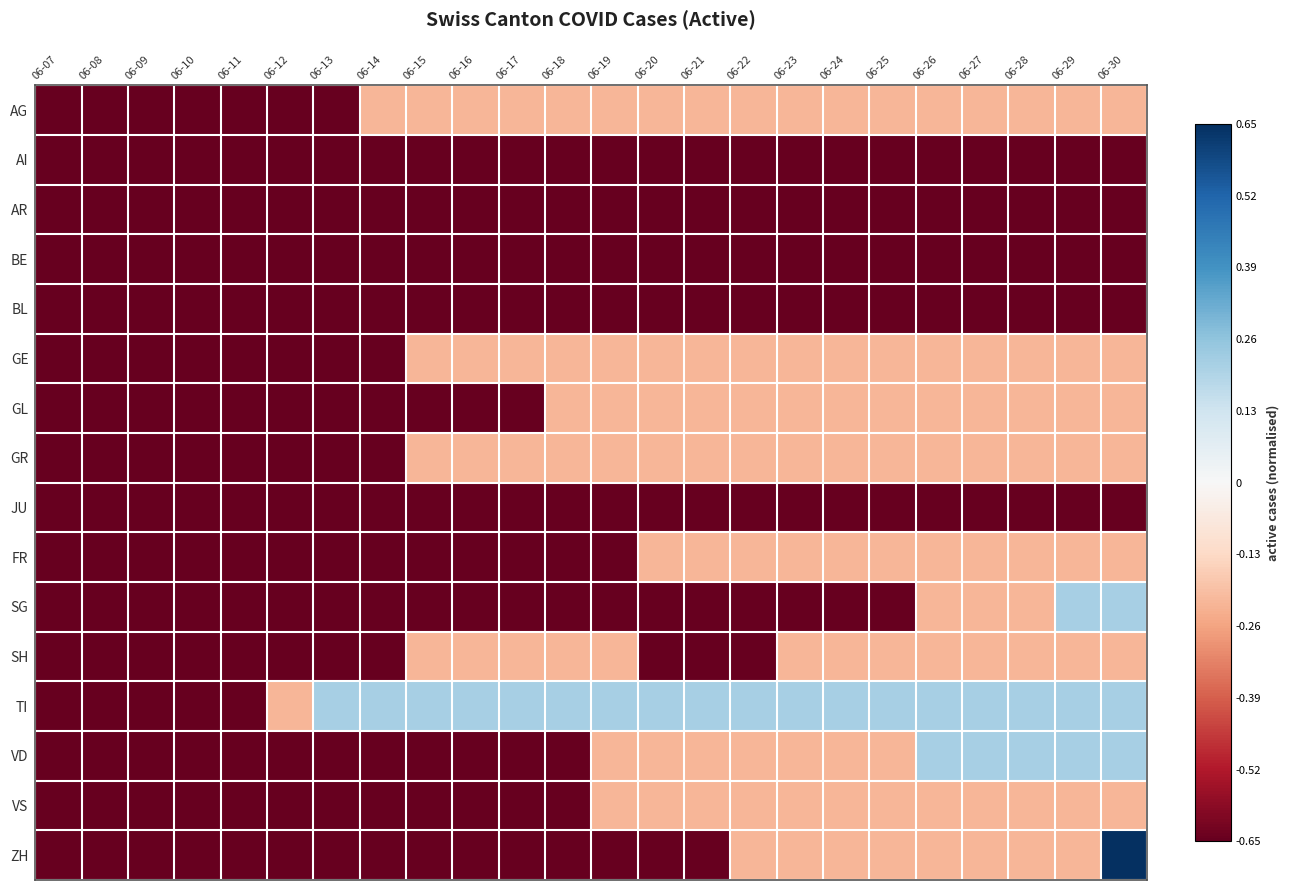

Reading right to left, list all the values displayed in this chart.

AG: 06-30=-0.2	06-29=-0.2	06-28=-0.2	06-27=-0.2	06-26=-0.2	06-25=-0.2	06-24=-0.2	06-23=-0.2	06-22=-0.2	06-21=-0.2	06-20=-0.2	06-19=-0.2	06-18=-0.2	06-17=-0.2	06-16=-0.2	06-15=-0.2	06-14=-0.2	06-13=-0.7	06-12=-0.7	06-11=-0.7	06-10=-0.7	06-09=-0.7	06-08=-0.7	06-07=-0.7
AI: 06-30=-0.7	06-29=-0.7	06-28=-0.7	06-27=-0.7	06-26=-0.7	06-25=-0.7	06-24=-0.7	06-23=-0.7	06-22=-0.7	06-21=-0.7	06-20=-0.7	06-19=-0.7	06-18=-0.7	06-17=-0.7	06-16=-0.7	06-15=-0.7	06-14=-0.7	06-13=-0.7	06-12=-0.7	06-11=-0.7	06-10=-0.7	06-09=-0.7	06-08=-0.7	06-07=-0.7
AR: 06-30=-0.7	06-29=-0.7	06-28=-0.7	06-27=-0.7	06-26=-0.7	06-25=-0.7	06-24=-0.7	06-23=-0.7	06-22=-0.7	06-21=-0.7	06-20=-0.7	06-19=-0.7	06-18=-0.7	06-17=-0.7	06-16=-0.7	06-15=-0.7	06-14=-0.7	06-13=-0.7	06-12=-0.7	06-11=-0.7	06-10=-0.7	06-09=-0.7	06-08=-0.7	06-07=-0.7
BE: 06-30=-0.7	06-29=-0.7	06-28=-0.7	06-27=-0.7	06-26=-0.7	06-25=-0.7	06-24=-0.7	06-23=-0.7	06-22=-0.7	06-21=-0.7	06-20=-0.7	06-19=-0.7	06-18=-0.7	06-17=-0.7	06-16=-0.7	06-15=-0.7	06-14=-0.7	06-13=-0.7	06-12=-0.7	06-11=-0.7	06-10=-0.7	06-09=-0.7	06-08=-0.7	06-07=-0.7
BL: 06-30=-0.7	06-29=-0.7	06-28=-0.7	06-27=-0.7	06-26=-0.7	06-25=-0.7	06-24=-0.7	06-23=-0.7	06-22=-0.7	06-21=-0.7	06-20=-0.7	06-19=-0.7	06-18=-0.7	06-17=-0.7	06-16=-0.7	06-15=-0.7	06-14=-0.7	06-13=-0.7	06-12=-0.7	06-11=-0.7	06-10=-0.7	06-09=-0.7	06-08=-0.7	06-07=-0.7
GE: 06-30=-0.2	06-29=-0.2	06-28=-0.2	06-27=-0.2	06-26=-0.2	06-25=-0.2	06-24=-0.2	06-23=-0.2	06-22=-0.2	06-21=-0.2	06-20=-0.2	06-19=-0.2	06-18=-0.2	06-17=-0.2	06-16=-0.2	06-15=-0.2	06-14=-0.7	06-13=-0.7	06-12=-0.7	06-11=-0.7	06-10=-0.7	06-09=-0.7	06-08=-0.7	06-07=-0.7
GL: 06-30=-0.2	06-29=-0.2	06-28=-0.2	06-27=-0.2	06-26=-0.2	06-25=-0.2	06-24=-0.2	06-23=-0.2	06-22=-0.2	06-21=-0.2	06-20=-0.2	06-19=-0.2	06-18=-0.2	06-17=-0.7	06-16=-0.7	06-15=-0.7	06-14=-0.7	06-13=-0.7	06-12=-0.7	06-11=-0.7	06-10=-0.7	06-09=-0.7	06-08=-0.7	06-07=-0.7
GR: 06-30=-0.2	06-29=-0.2	06-28=-0.2	06-27=-0.2	06-26=-0.2	06-25=-0.2	06-24=-0.2	06-23=-0.2	06-22=-0.2	06-21=-0.2	06-20=-0.2	06-19=-0.2	06-18=-0.2	06-17=-0.2	06-16=-0.2	06-15=-0.2	06-14=-0.7	06-13=-0.7	06-12=-0.7	06-11=-0.7	06-10=-0.7	06-09=-0.7	06-08=-0.7	06-07=-0.7
JU: 06-30=-0.7	06-29=-0.7	06-28=-0.7	06-27=-0.7	06-26=-0.7	06-25=-0.7	06-24=-0.7	06-23=-0.7	06-22=-0.7	06-21=-0.7	06-20=-0.7	06-19=-0.7	06-18=-0.7	06-17=-0.7	06-16=-0.7	06-15=-0.7	06-14=-0.7	06-13=-0.7	06-12=-0.7	06-11=-0.7	06-10=-0.7	06-09=-0.7	06-08=-0.7	06-07=-0.7
FR: 06-30=-0.2	06-29=-0.2	06-28=-0.2	06-27=-0.2	06-26=-0.2	06-25=-0.2	06-24=-0.2	06-23=-0.2	06-22=-0.2	06-21=-0.2	06-20=-0.2	06-19=-0.7	06-18=-0.7	06-17=-0.7	06-16=-0.7	06-15=-0.7	06-14=-0.7	06-13=-0.7	06-12=-0.7	06-11=-0.7	06-10=-0.7	06-09=-0.7	06-08=-0.7	06-07=-0.7
SG: 06-30=0.2	06-29=0.2	06-28=-0.2	06-27=-0.2	06-26=-0.2	06-25=-0.7	06-24=-0.7	06-23=-0.7	06-22=-0.7	06-21=-0.7	06-20=-0.7	06-19=-0.7	06-18=-0.7	06-17=-0.7	06-16=-0.7	06-15=-0.7	06-14=-0.7	06-13=-0.7	06-12=-0.7	06-11=-0.7	06-10=-0.7	06-09=-0.7	06-08=-0.7	06-07=-0.7
SH: 06-30=-0.2	06-29=-0.2	06-28=-0.2	06-27=-0.2	06-26=-0.2	06-25=-0.2	06-24=-0.2	06-23=-0.2	06-22=-0.7	06-21=-0.7	06-20=-0.7	06-19=-0.2	06-18=-0.2	06-17=-0.2	06-16=-0.2	06-15=-0.2	06-14=-0.7	06-13=-0.7	06-12=-0.7	06-11=-0.7	06-10=-0.7	06-09=-0.7	06-08=-0.7	06-07=-0.7
TI: 06-30=0.2	06-29=0.2	06-28=0.2	06-27=0.2	06-26=0.2	06-25=0.2	06-24=0.2	06-23=0.2	06-22=0.2	06-21=0.2	06-20=0.2	06-19=0.2	06-18=0.2	06-17=0.2	06-16=0.2	06-15=0.2	06-14=0.2	06-13=0.2	06-12=-0.2	06-11=-0.7	06-10=-0.7	06-09=-0.7	06-08=-0.7	06-07=-0.7
VD: 06-30=0.2	06-29=0.2	06-28=0.2	06-27=0.2	06-26=0.2	06-25=-0.2	06-24=-0.2	06-23=-0.2	06-22=-0.2	06-21=-0.2	06-20=-0.2	06-19=-0.2	06-18=-0.7	06-17=-0.7	06-16=-0.7	06-15=-0.7	06-14=-0.7	06-13=-0.7	06-12=-0.7	06-11=-0.7	06-10=-0.7	06-09=-0.7	06-08=-0.7	06-07=-0.7
VS: 06-30=-0.2	06-29=-0.2	06-28=-0.2	06-27=-0.2	06-26=-0.2	06-25=-0.2	06-24=-0.2	06-23=-0.2	06-22=-0.2	06-21=-0.2	06-20=-0.2	06-19=-0.2	06-18=-0.7	06-17=-0.7	06-16=-0.7	06-15=-0.7	06-14=-0.7	06-13=-0.7	06-12=-0.7	06-11=-0.7	06-10=-0.7	06-09=-0.7	06-08=-0.7	06-07=-0.7
ZH: 06-30=0.7	06-29=-0.2	06-28=-0.2	06-27=-0.2	06-26=-0.2	06-25=-0.2	06-24=-0.2	06-23=-0.2	06-22=-0.2	06-21=-0.7	06-20=-0.7	06-19=-0.7	06-18=-0.7	06-17=-0.7	06-16=-0.7	06-15=-0.7	06-14=-0.7	06-13=-0.7	06-12=-0.7	06-11=-0.7	06-10=-0.7	06-09=-0.7	06-08=-0.7	06-07=-0.7